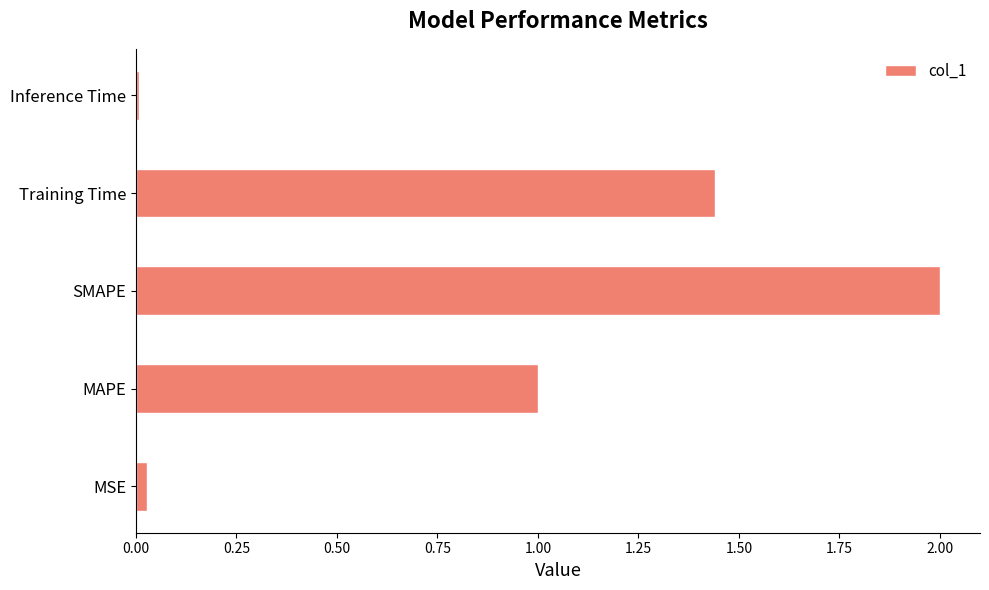

What is the ratio of the value at MAPE to the value at SMAPE?

0.5